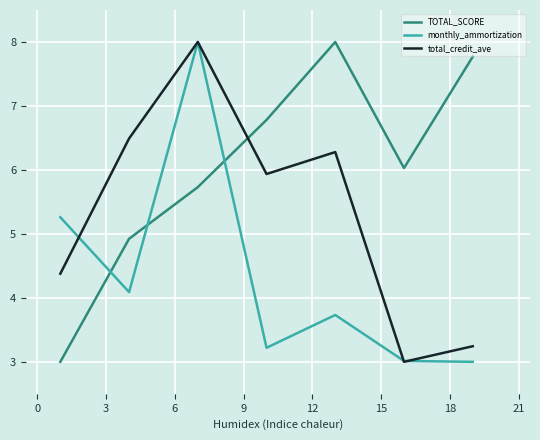

What is the smallest value displayed?

3.0